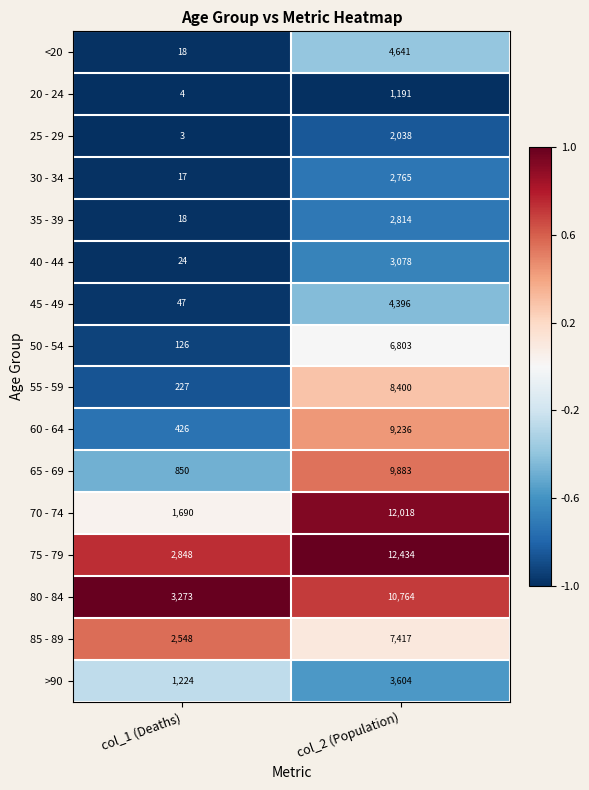

Which series has the largest total across all categories?

75 - 79